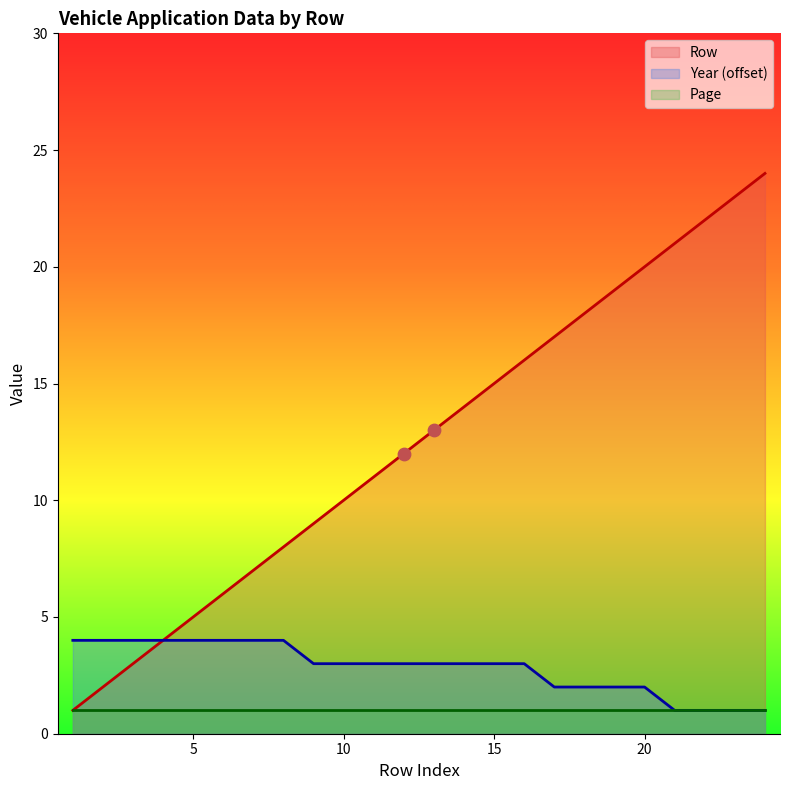

Which series has the largest total across all categories?

Row